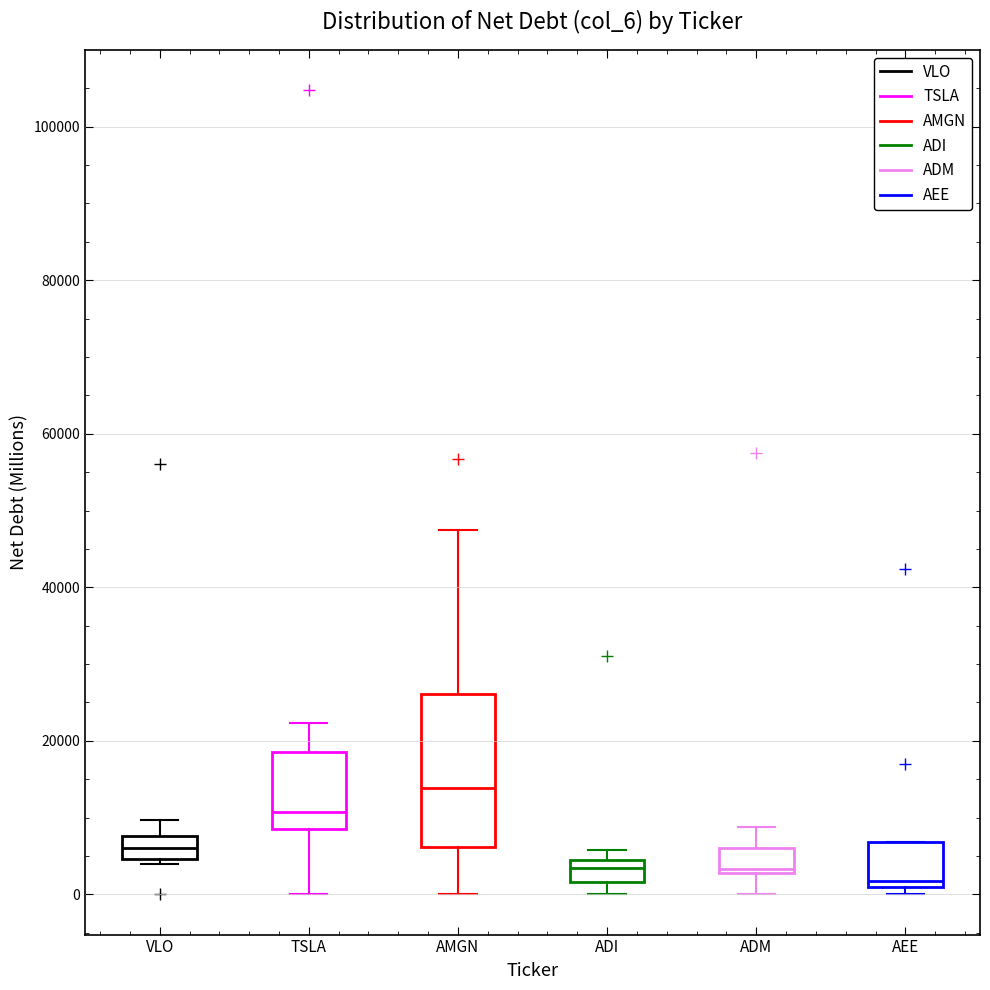

Which box is the tallest, from its lower edge to its upper edge?

AMGN